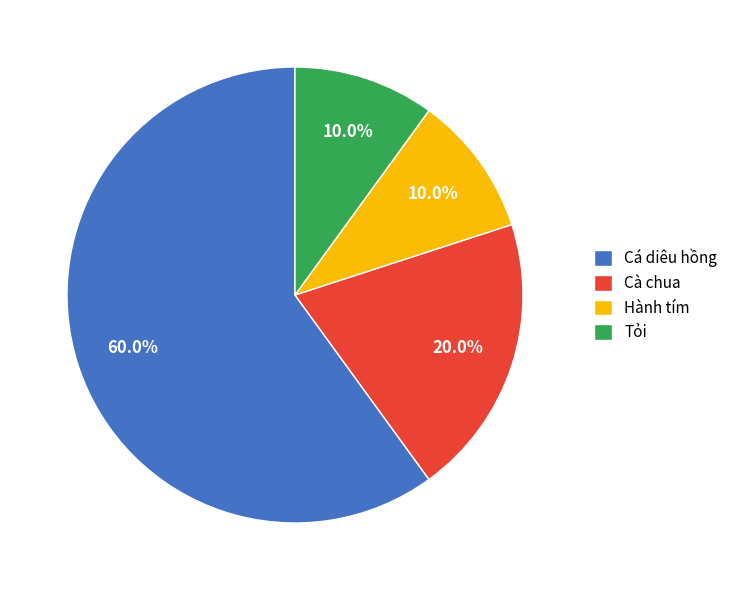

Which has a higher value, Hành tím or Cà chua?

Cà chua